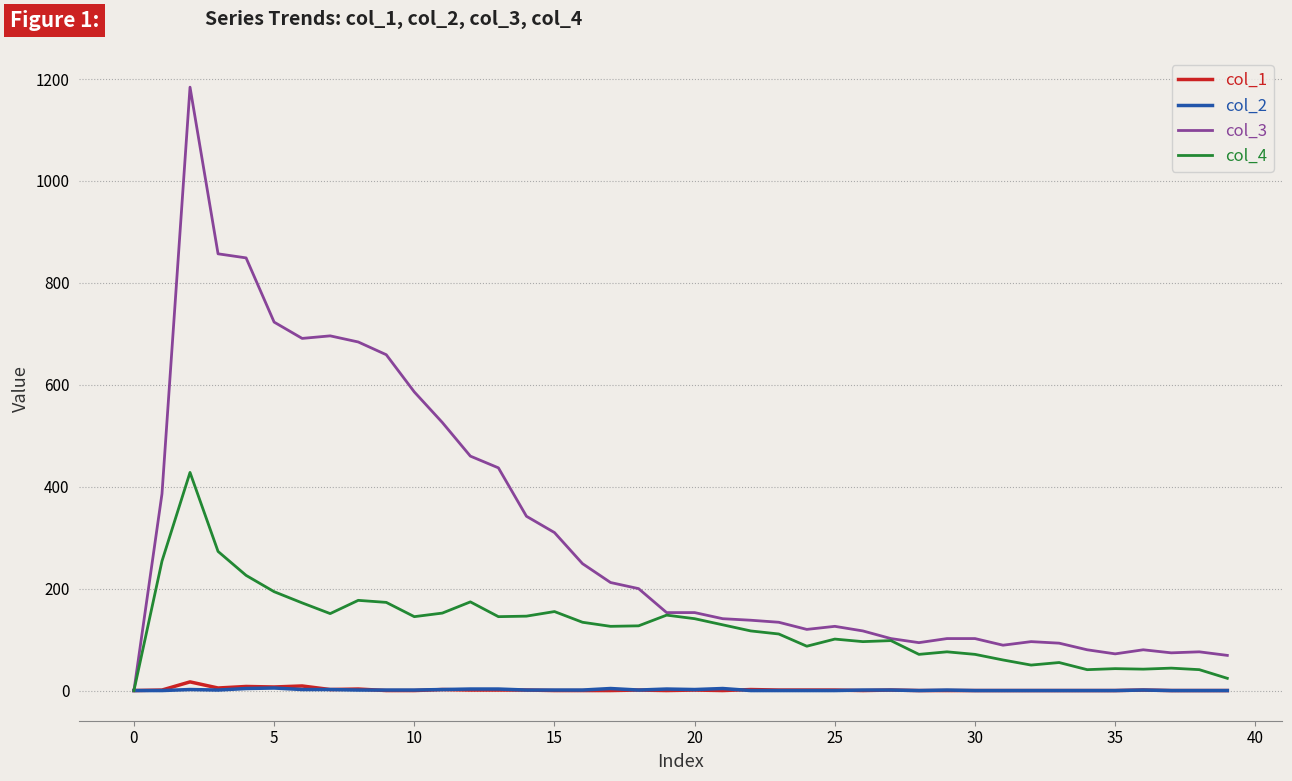

How many values in col_4 are above zero?

39